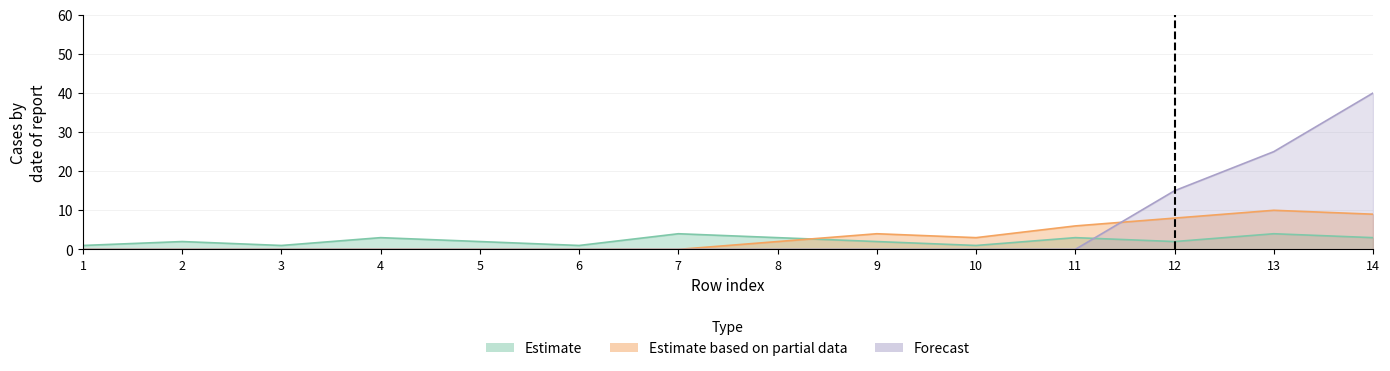

Count the number of categories in the chart.

14